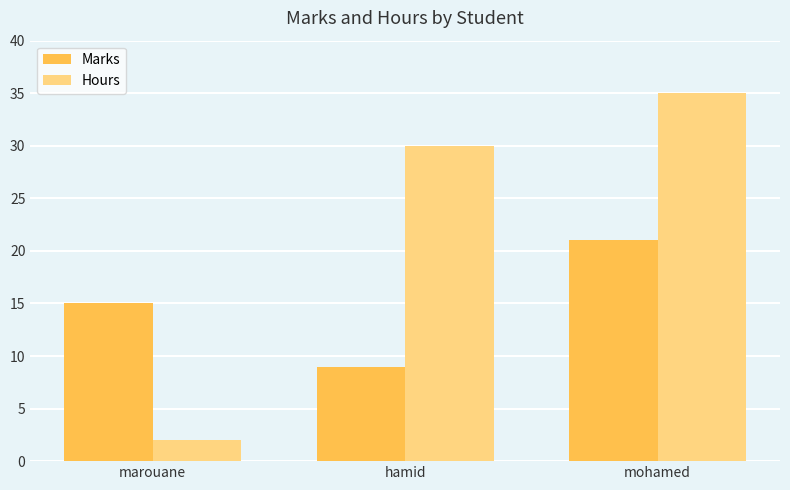

At which label is Hours closest to 18?

hamid